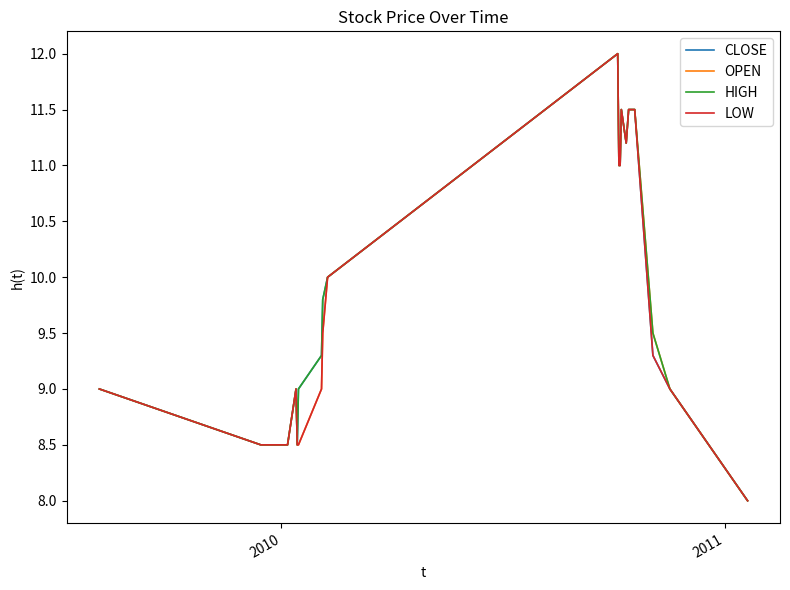

What is the maximum value for LOW?

12.0